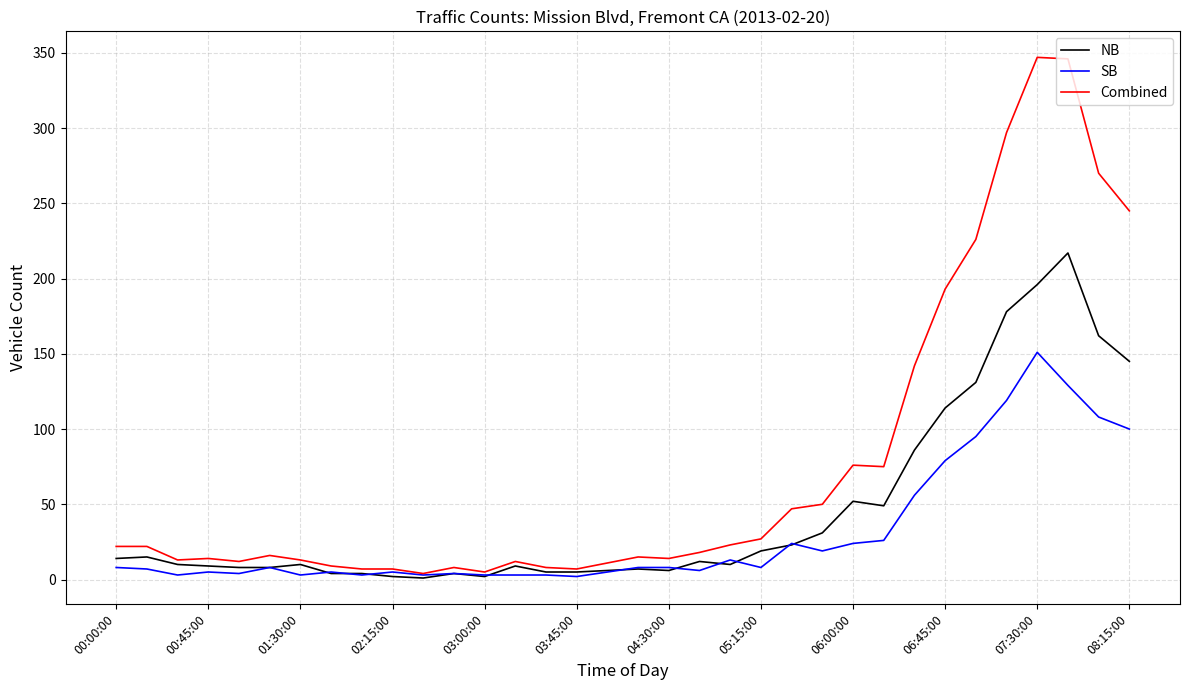

Which series has the widest spread of values?

Combined